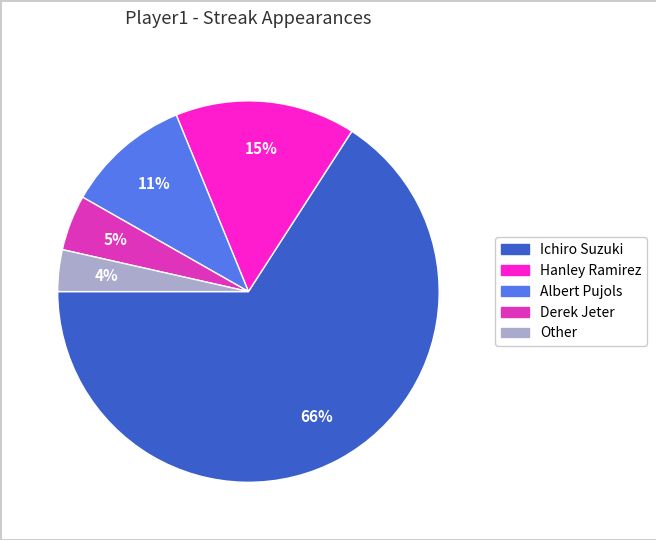

Which category has the biggest portion of the pie?

Ichiro Suzuki